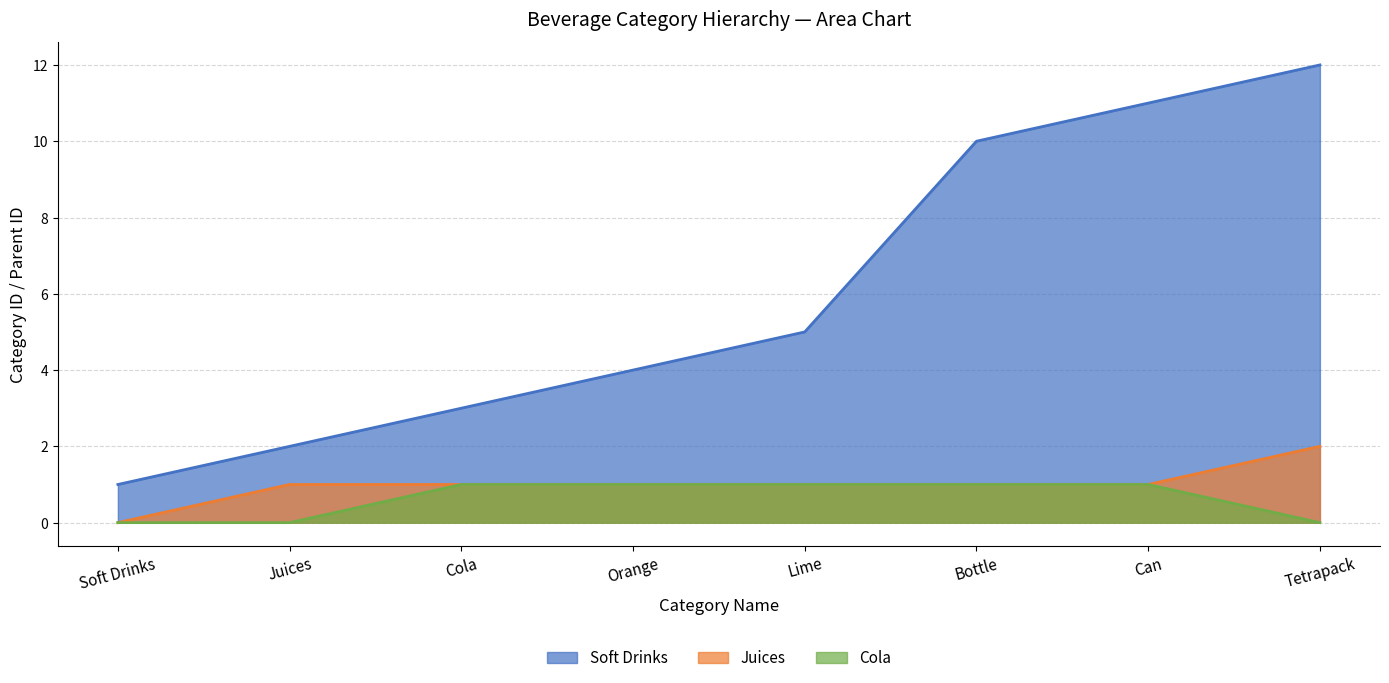

True or false: Cola and Juices intersect in this chart.

False